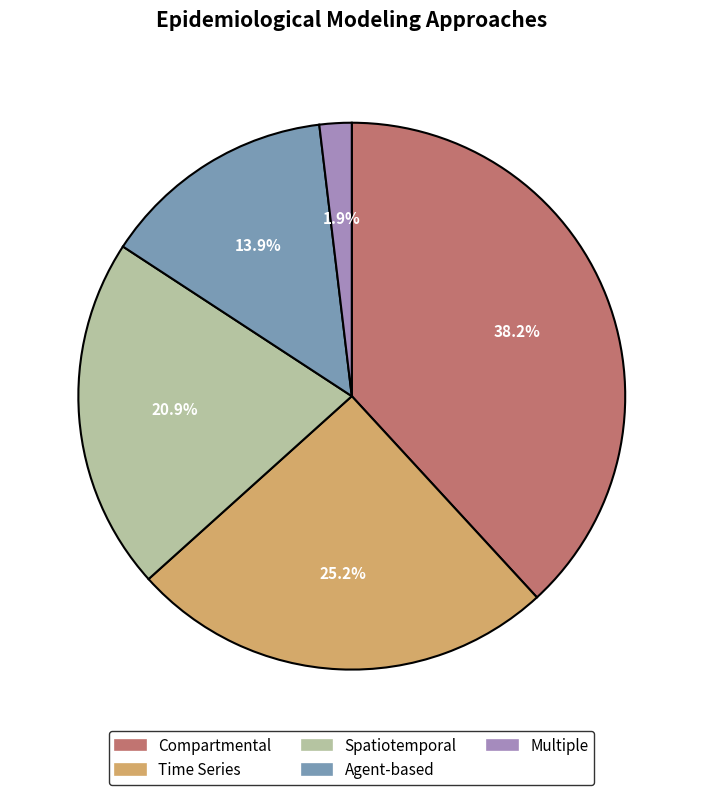

What percentage is NOT represented by Spatiotemporal?

79.1%